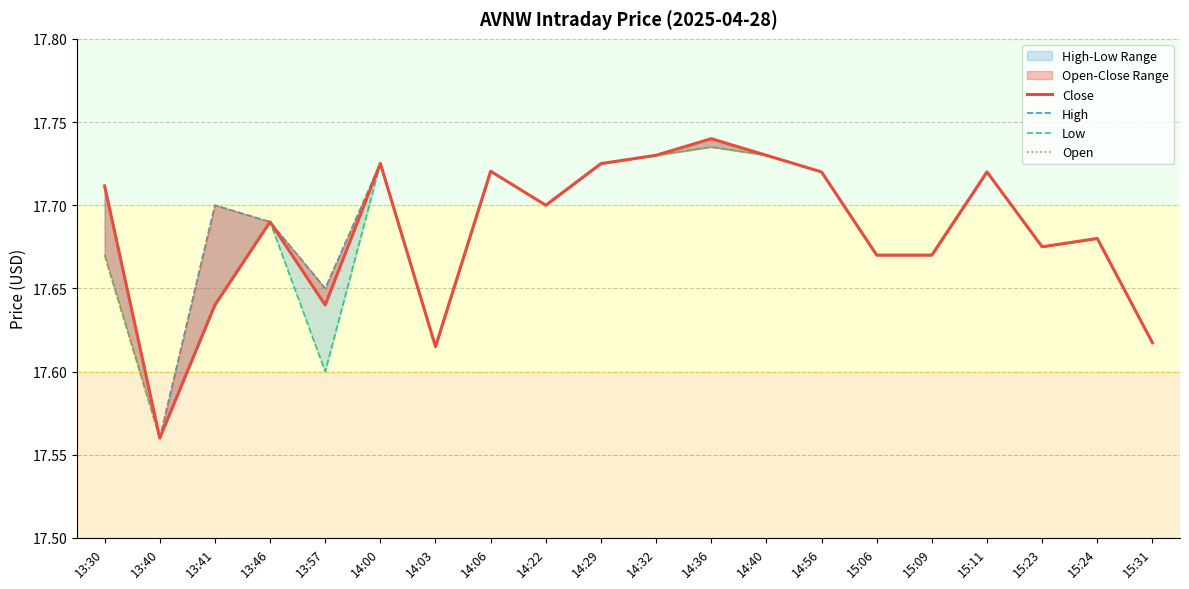

Which series has the largest total across all categories?

High